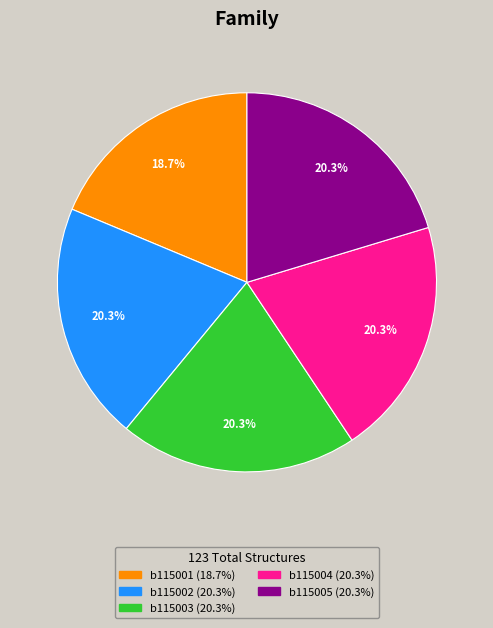

To the nearest percent, what is the combined percentage of b115004 and b115001?

39%